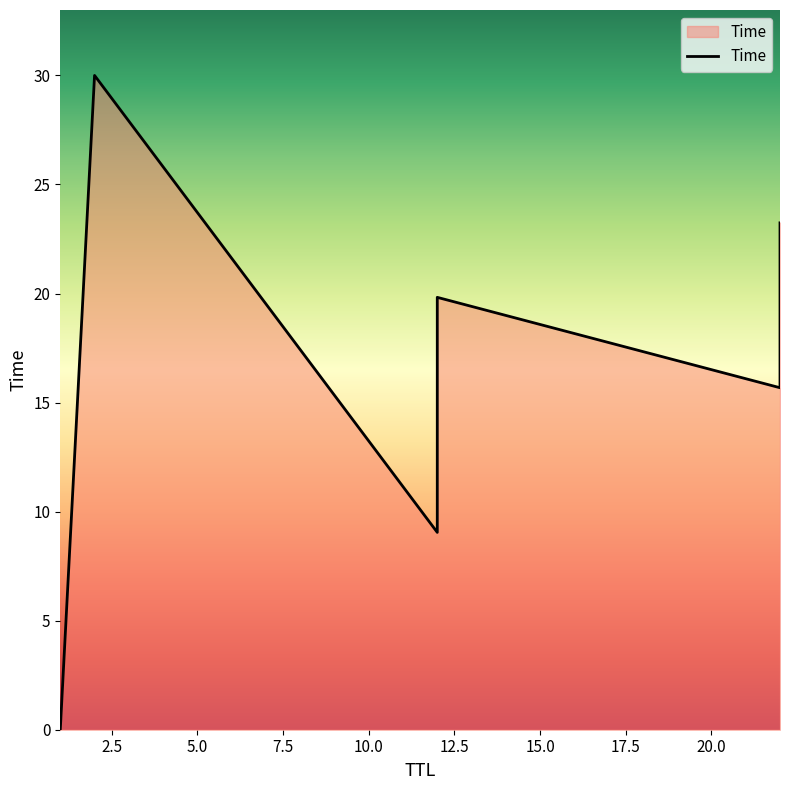

What is the change in value from 1 to 2?

+30.0